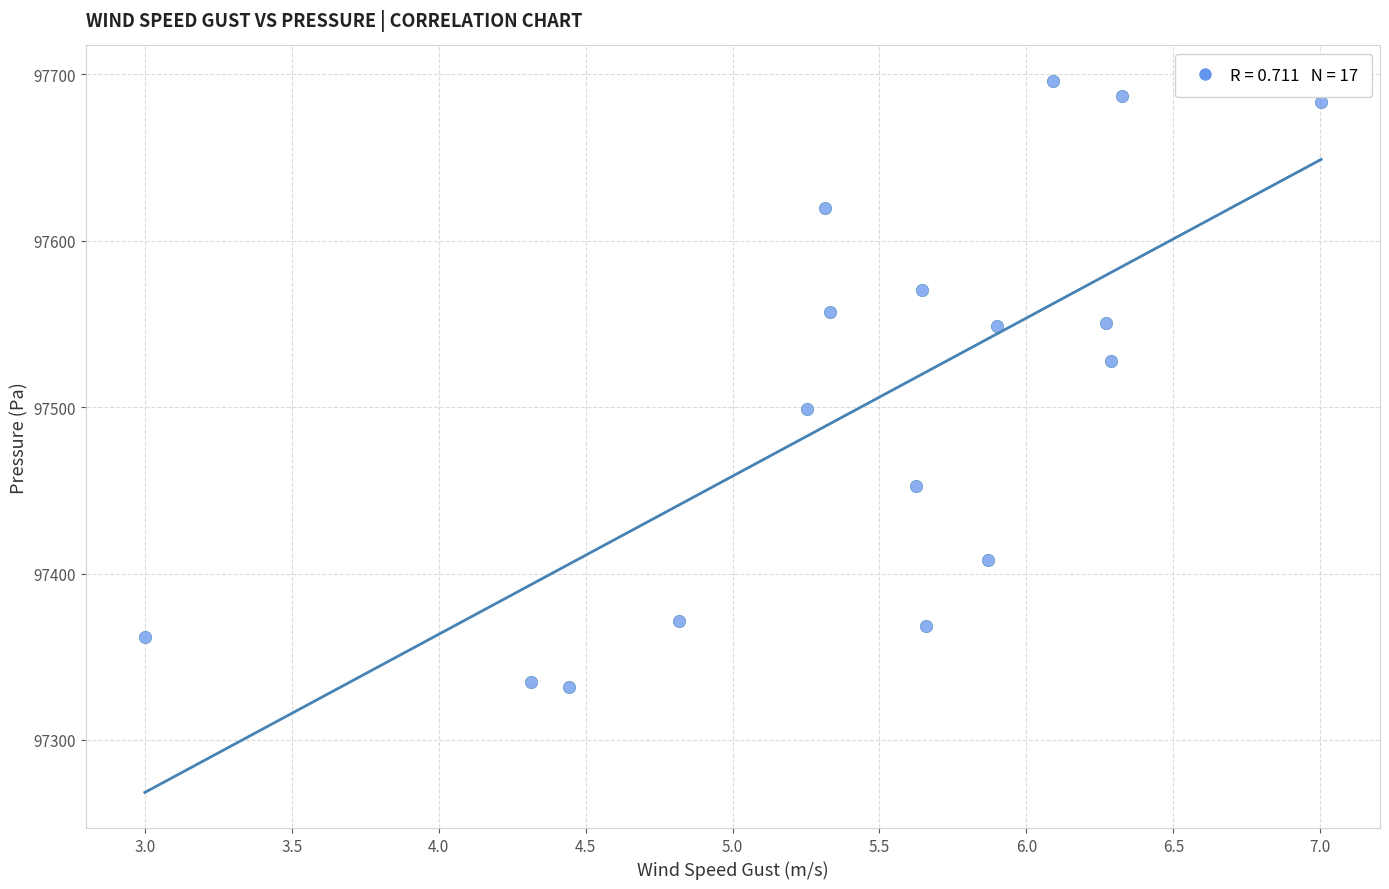

What is the range of X values (max minus min)?

4.0